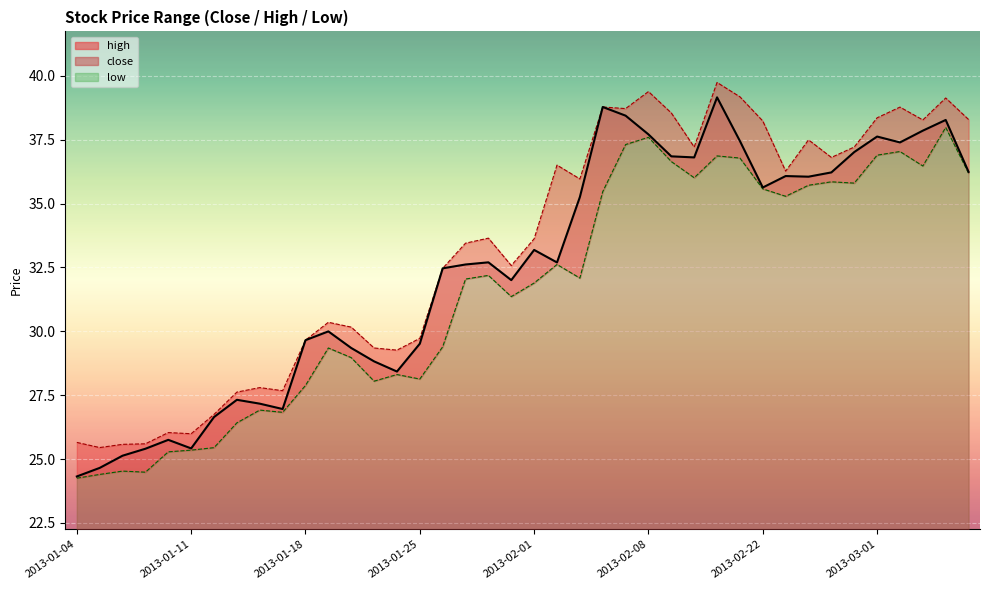

Reading left to right, what are all the values shown in this chart?

close: 2013-01-04=24.3	2013-01-07=24.7	2013-01-08=25.1	2013-01-09=25.4	2013-01-10=25.8	2013-01-11=25.4	2013-01-14=26.6	2013-01-15=27.3	2013-01-16=27.2	2013-01-17=27.0	2013-01-18=29.7	2013-01-21=30.0	2013-01-22=29.3	2013-01-23=28.8	2013-01-24=28.4	2013-01-25=29.5	2013-01-28=32.5	2013-01-29=32.6	2013-01-30=32.7	2013-01-31=32.0	2013-02-01=33.2	2013-02-04=32.7	2013-02-05=35.3	2013-02-06=38.8	2013-02-07=38.4	2013-02-08=37.7	2013-02-18=36.9	2013-02-19=36.8	2013-02-20=39.2	2013-02-21=37.5	2013-02-22=35.6	2013-02-25=36.1	2013-02-26=36.1	2013-02-27=36.2	2013-02-28=37.0	2013-03-01=37.6	2013-03-04=37.4	2013-03-05=37.9	2013-03-06=38.3	2013-03-07=36.2
high: 2013-01-04=25.6	2013-01-07=25.4	2013-01-08=25.6	2013-01-09=25.6	2013-01-10=26.0	2013-01-11=26.0	2013-01-14=26.7	2013-01-15=27.6	2013-01-16=27.8	2013-01-17=27.7	2013-01-18=29.7	2013-01-21=30.4	2013-01-22=30.2	2013-01-23=29.3	2013-01-24=29.3	2013-01-25=29.7	2013-01-28=32.5	2013-01-29=33.5	2013-01-30=33.6	2013-01-31=32.6	2013-02-01=33.6	2013-02-04=36.5	2013-02-05=36.0	2013-02-06=38.8	2013-02-07=38.7	2013-02-08=39.4	2013-02-18=38.5	2013-02-19=37.2	2013-02-20=39.7	2013-02-21=39.2	2013-02-22=38.2	2013-02-25=36.3	2013-02-26=37.5	2013-02-27=36.8	2013-02-28=37.2	2013-03-01=38.4	2013-03-04=38.8	2013-03-05=38.3	2013-03-06=39.1	2013-03-07=38.3
low: 2013-01-04=24.2	2013-01-07=24.4	2013-01-08=24.5	2013-01-09=24.5	2013-01-10=25.3	2013-01-11=25.3	2013-01-14=25.4	2013-01-15=26.4	2013-01-16=26.9	2013-01-17=26.8	2013-01-18=27.9	2013-01-21=29.3	2013-01-22=29.0	2013-01-23=28.0	2013-01-24=28.3	2013-01-25=28.1	2013-01-28=29.4	2013-01-29=32.0	2013-01-30=32.2	2013-01-31=31.4	2013-02-01=31.9	2013-02-04=32.6	2013-02-05=32.1	2013-02-06=35.5	2013-02-07=37.3	2013-02-08=37.6	2013-02-18=36.6	2013-02-19=36.0	2013-02-20=36.9	2013-02-21=36.8	2013-02-22=35.6	2013-02-25=35.3	2013-02-26=35.7	2013-02-27=35.9	2013-02-28=35.8	2013-03-01=36.9	2013-03-04=37.0	2013-03-05=36.5	2013-03-06=38.0	2013-03-07=36.2